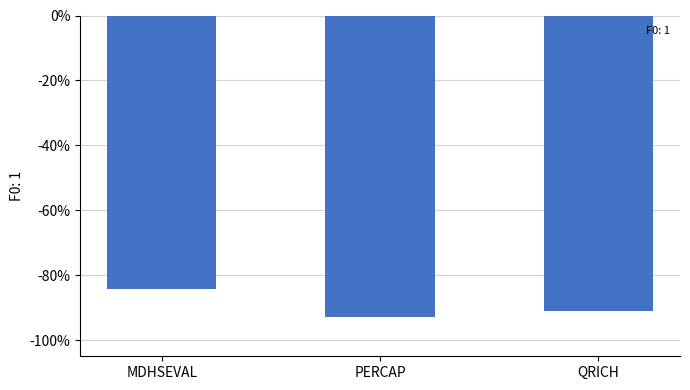

Are the bars horizontal?

No